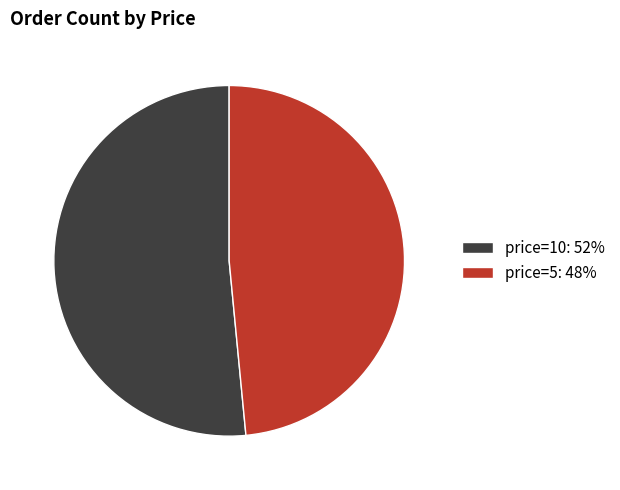

What is the majority slice?

price=10: 52%